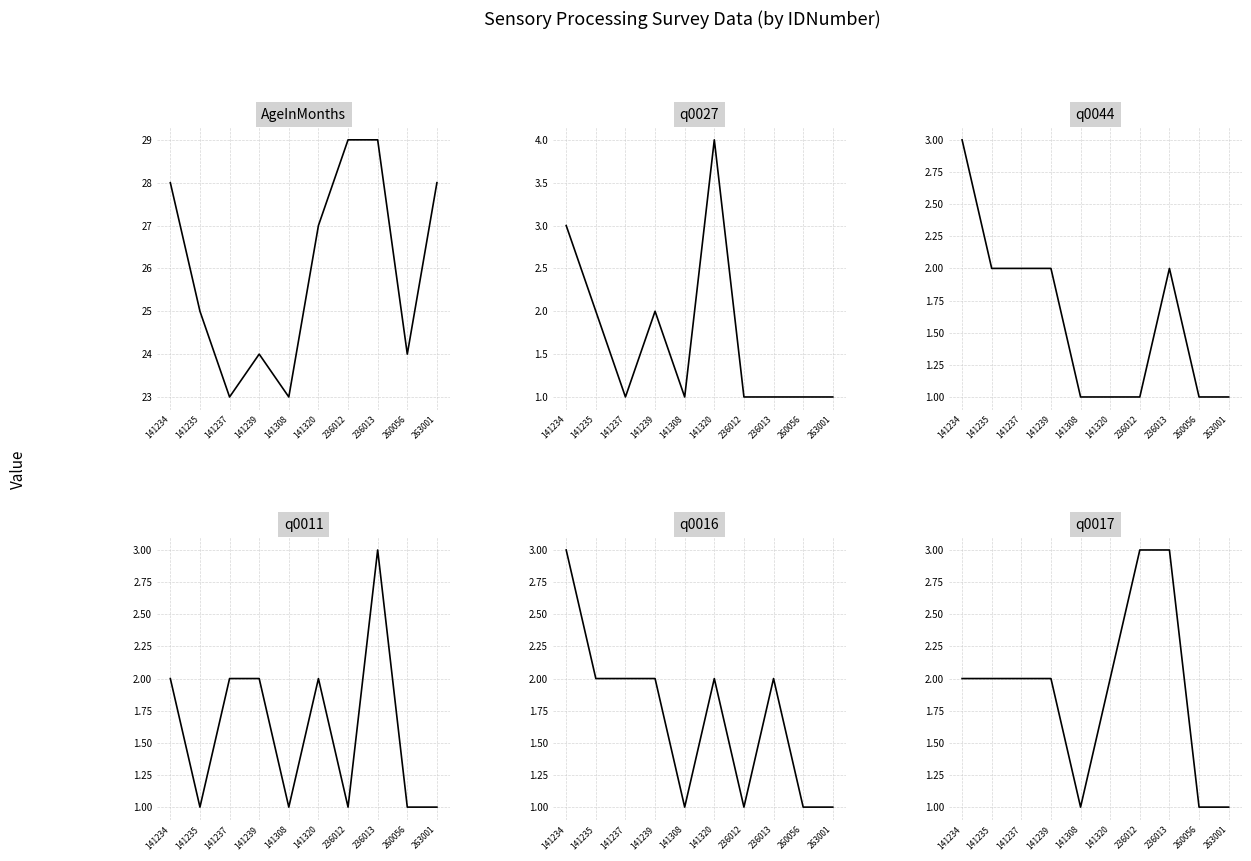

Reading right to left, list all the values displayed in this chart.

AgeInMonths: 263001=28	260056=24	236013=29	236012=29	141320=27	141308=23	141239=24	141237=23	141235=25	141234=28
q0027: 263001=1	260056=1	236013=1	236012=1	141320=4	141308=1	141239=2	141237=1	141235=2	141234=3
q0044: 263001=1	260056=1	236013=2	236012=1	141320=1	141308=1	141239=2	141237=2	141235=2	141234=3
q0011: 263001=1	260056=1	236013=3	236012=1	141320=2	141308=1	141239=2	141237=2	141235=1	141234=2
q0016: 263001=1	260056=1	236013=2	236012=1	141320=2	141308=1	141239=2	141237=2	141235=2	141234=3
q0017: 263001=1	260056=1	236013=3	236012=3	141320=2	141308=1	141239=2	141237=2	141235=2	141234=2